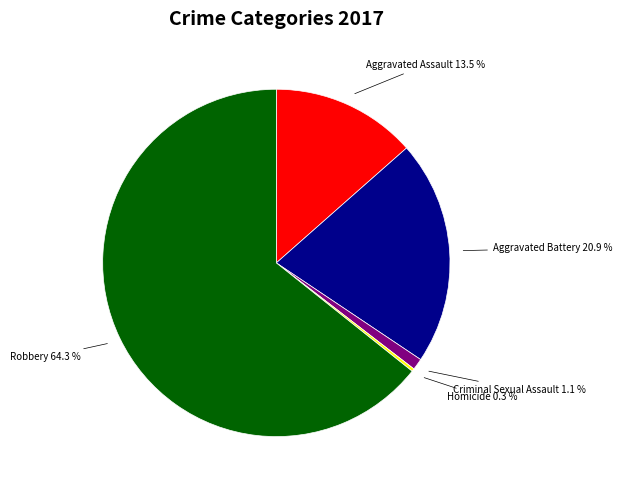

Is there a majority slice in this chart?

Yes